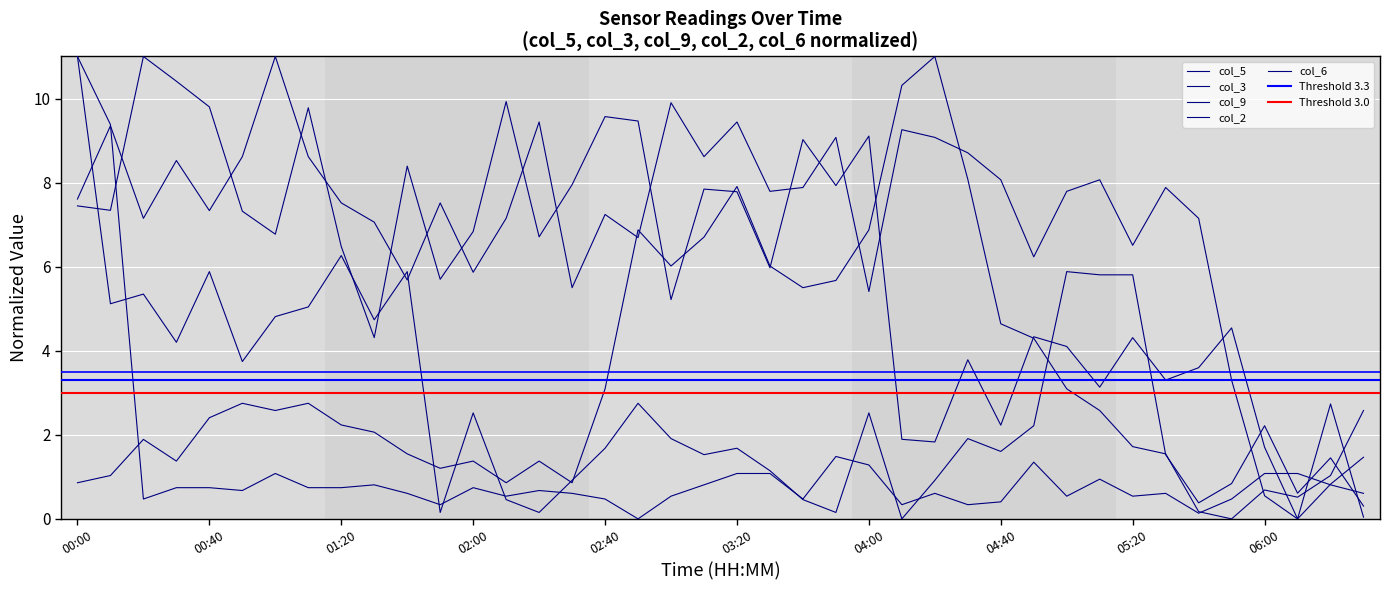

At 37, list the series in order from smallest to largest.

col_5, col_2, col_9, col_6, col_3